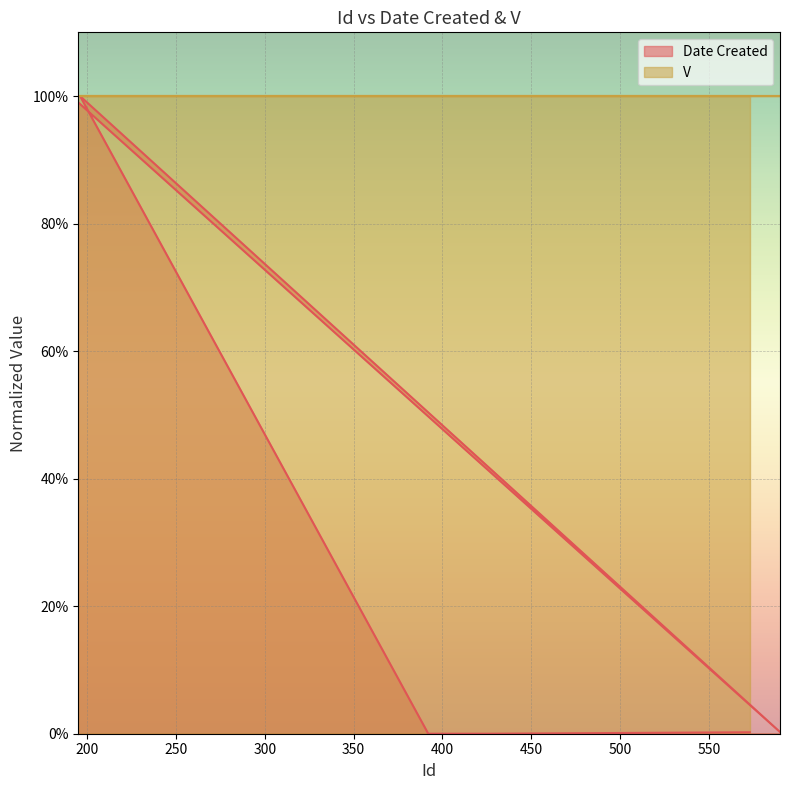

Which category has the lowest value across all series?

392